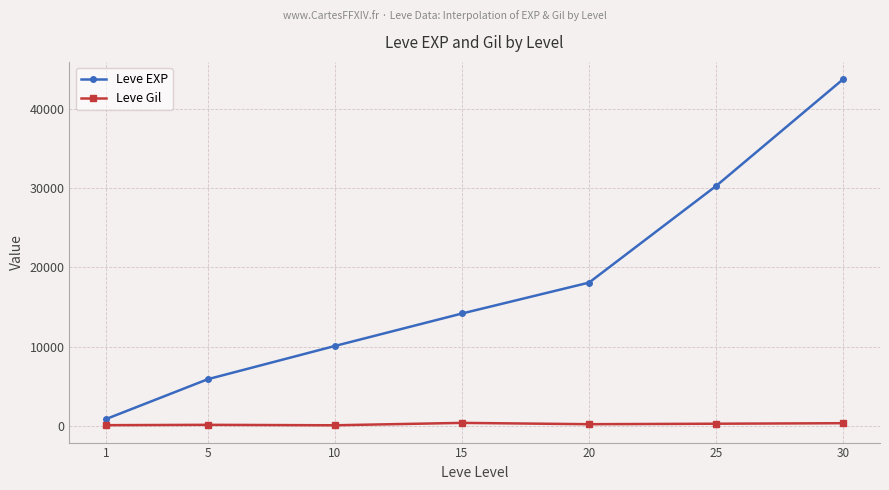

Is it true that Leve EXP equals 43730.0 at 30?

True